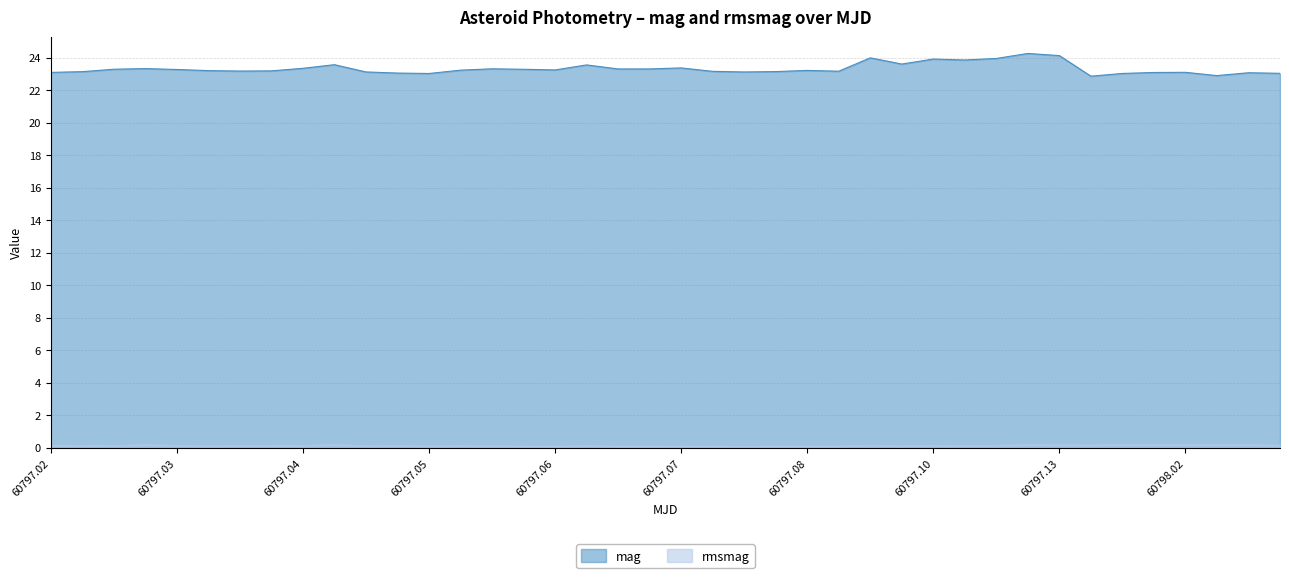

Which series has the largest total across all categories?

mag